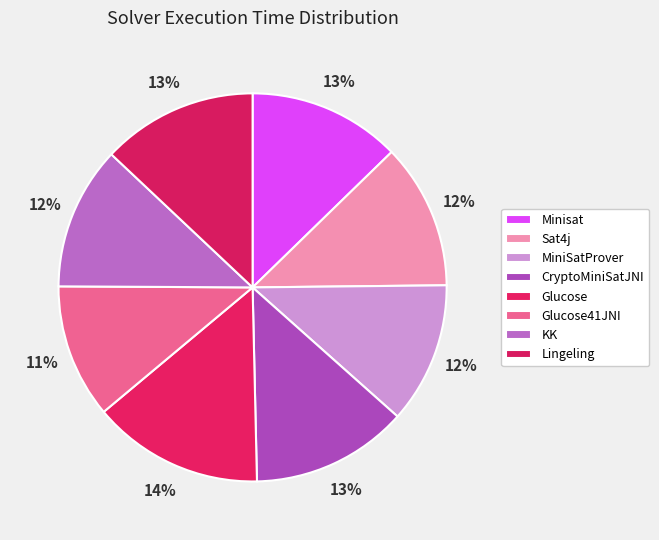

To the nearest percent, what is the difference between the largest and smallest slice percentages?

3%